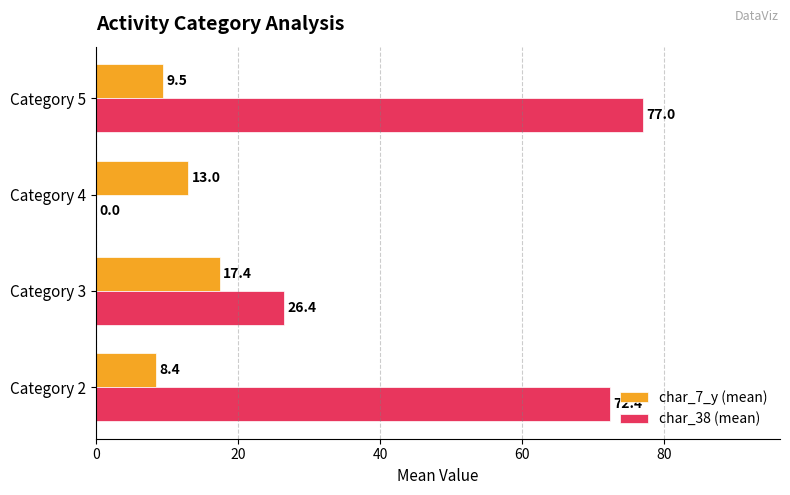

Which category has the highest value across all series?

Category 5